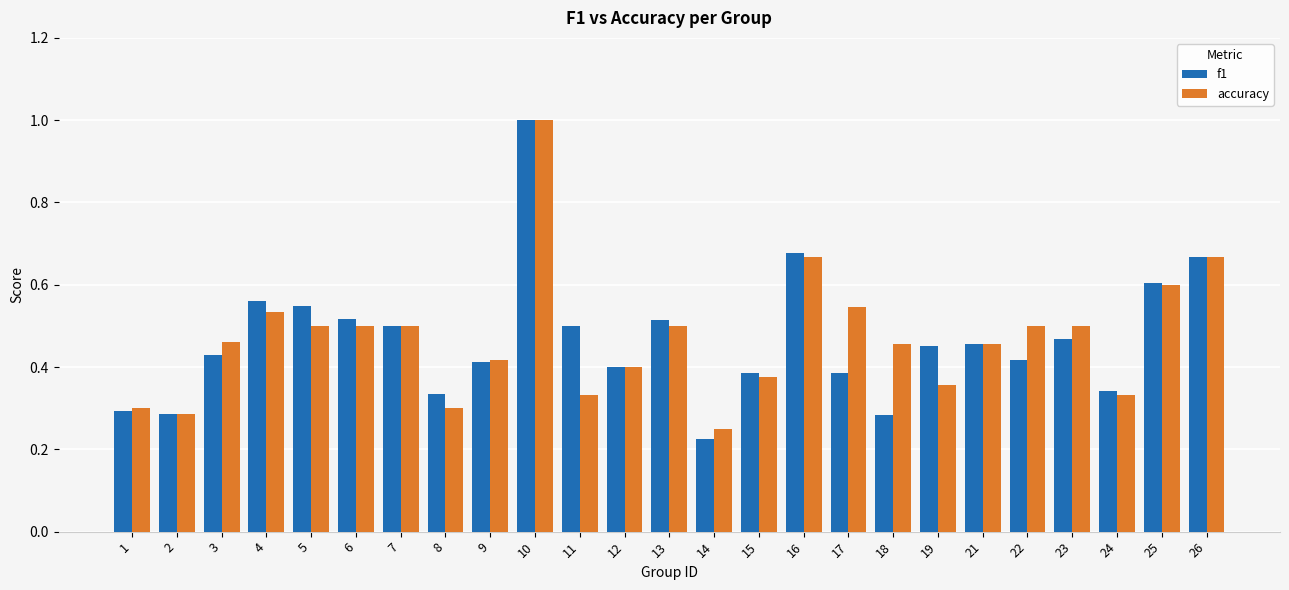

At how many categories does at least one series exceed 0?

25